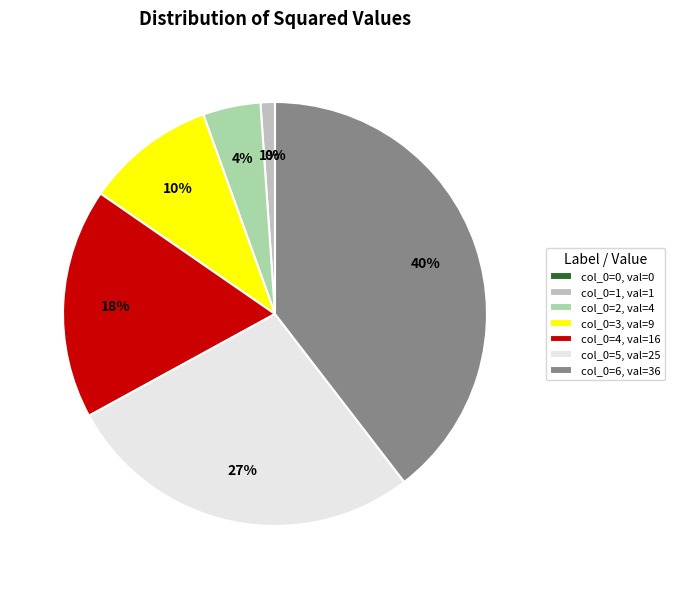

Does 1 account for over 50% of the chart?

No